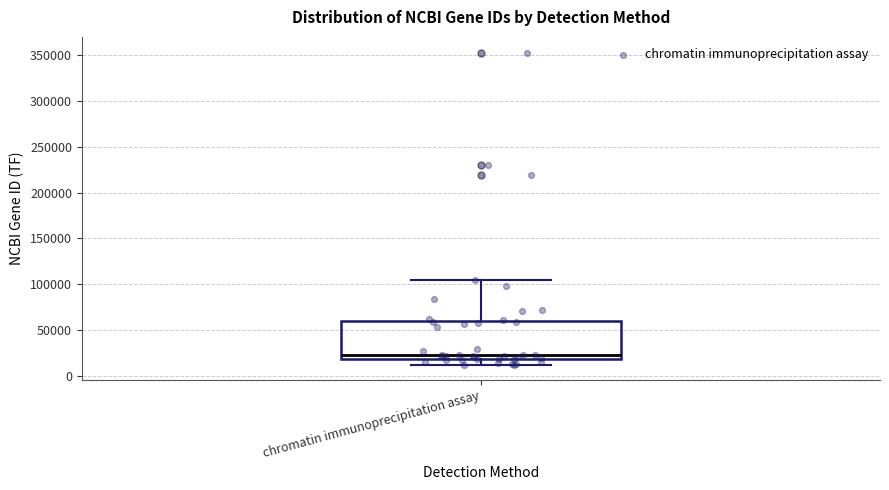

Where is the upper edge of the box for chromatin immunoprecipitation assay on the y-axis? The values are not printed on the chart, so give them approximately, as read against the axis.

60000